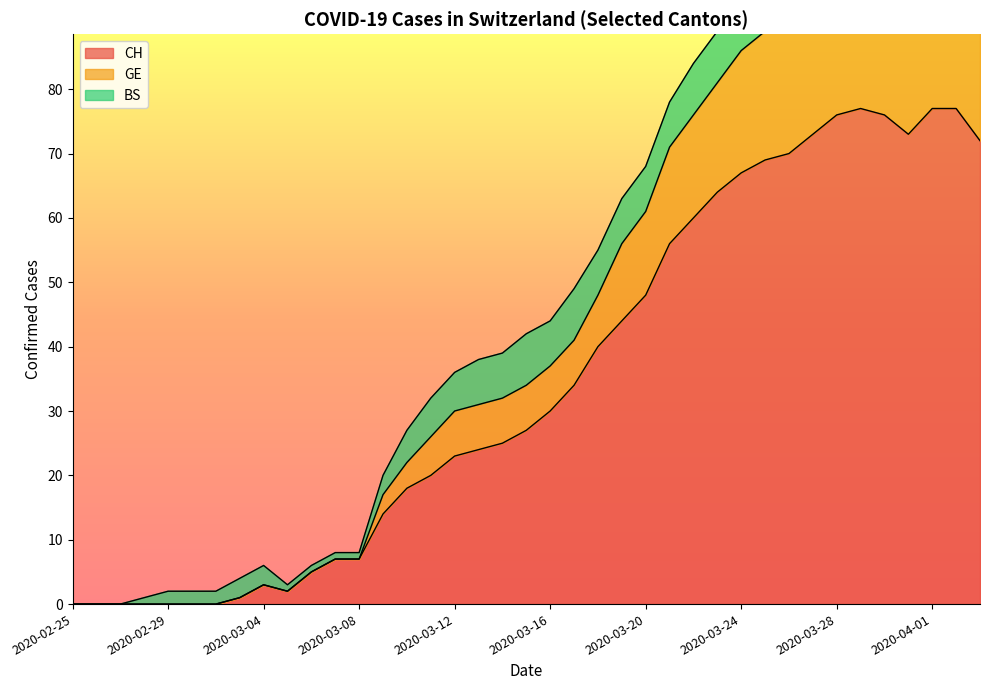

Where is the first local minimum for GE?

2020-03-05